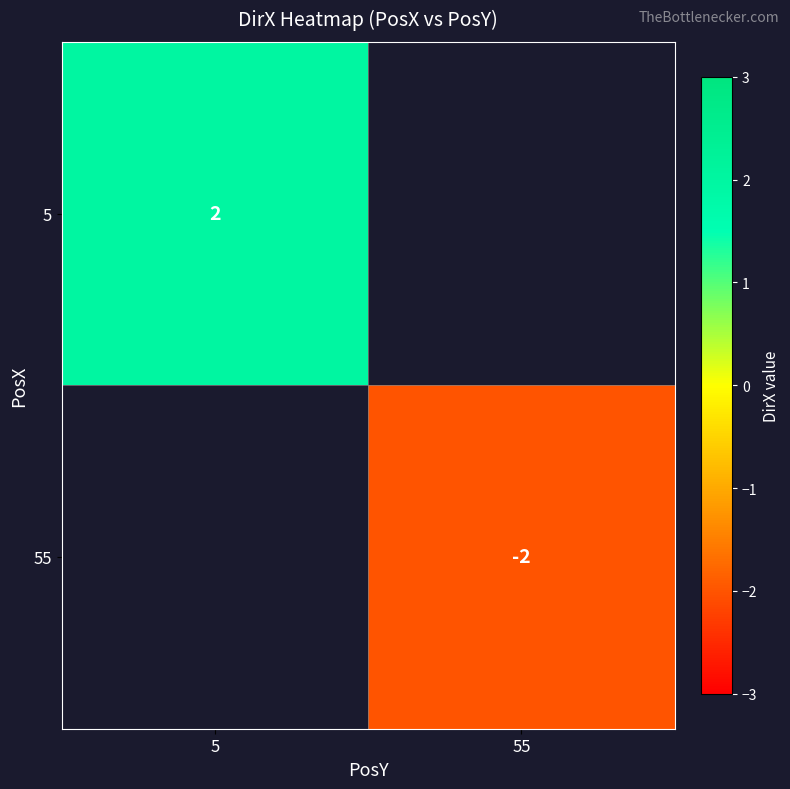

How many distinct data groups are displayed?

2